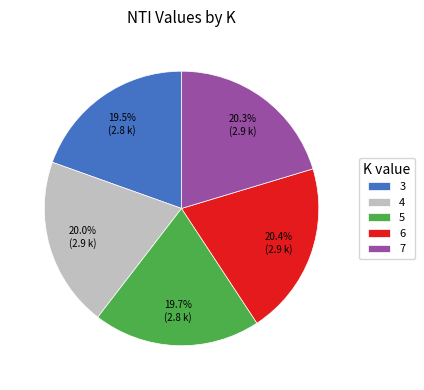

Count the number of slices in the pie.

5